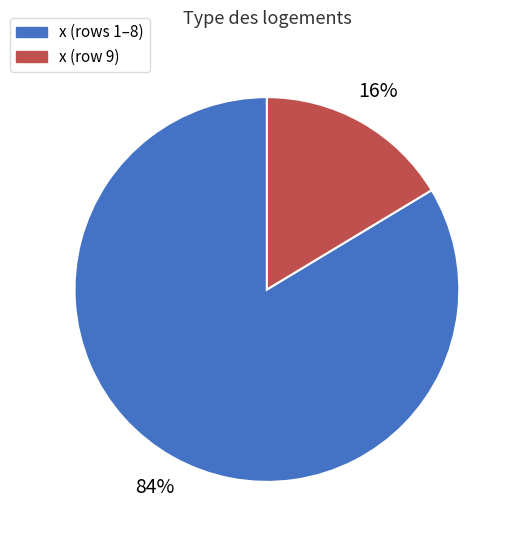

To the nearest percent, what is the average slice percentage?

50%